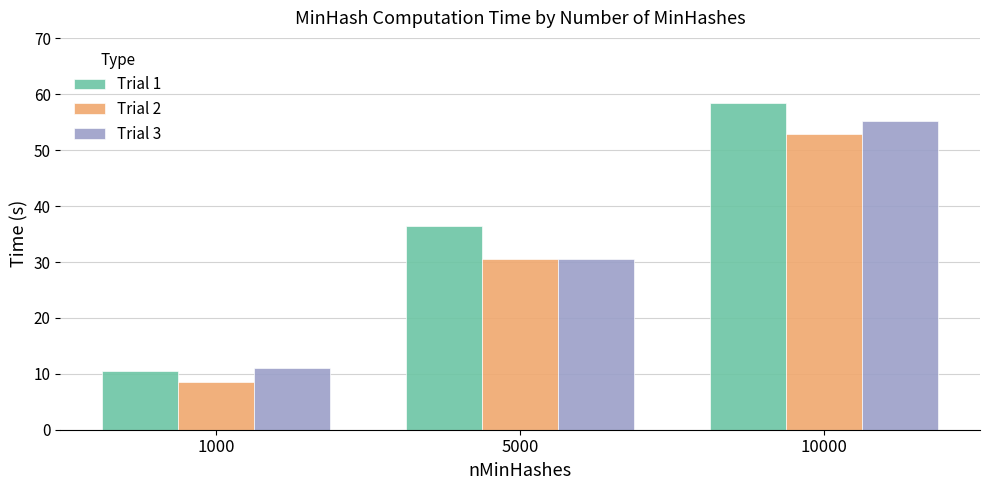

Which series has the widest spread of values?

Trial 1